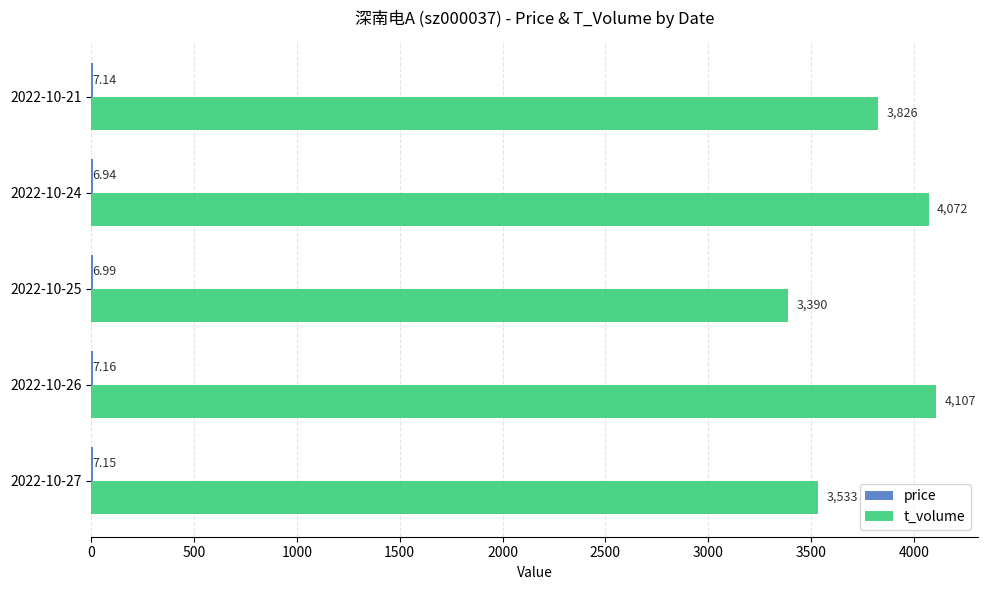

How many data points does each series have?

5